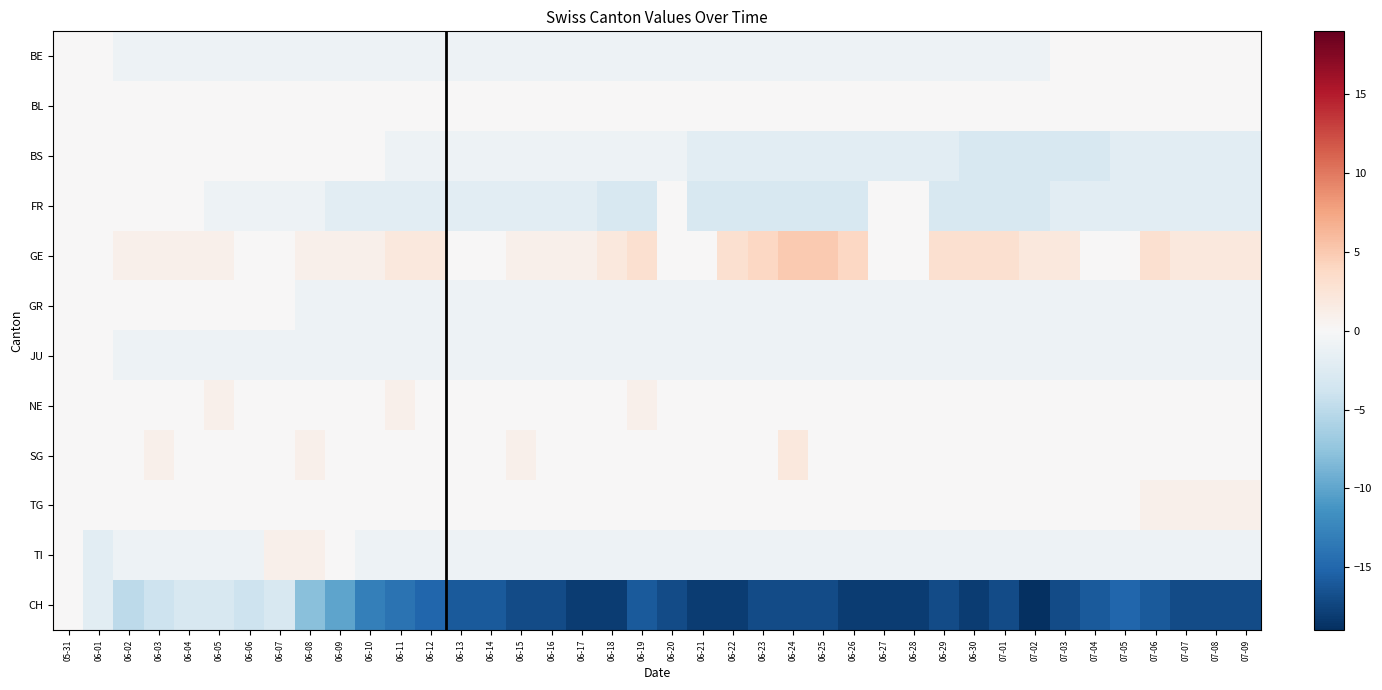

Rank the series by their maximum value, from lowest to highest.

BE, BL, BS, FR, GR, JU, CH, NE, TG, TI, SG, GE